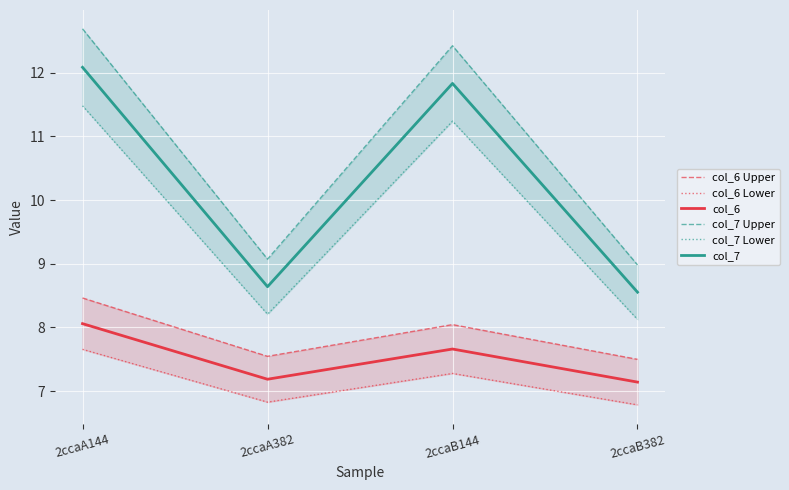

What is the value of the col_6 Upper point at the 1st from the left?

8.5